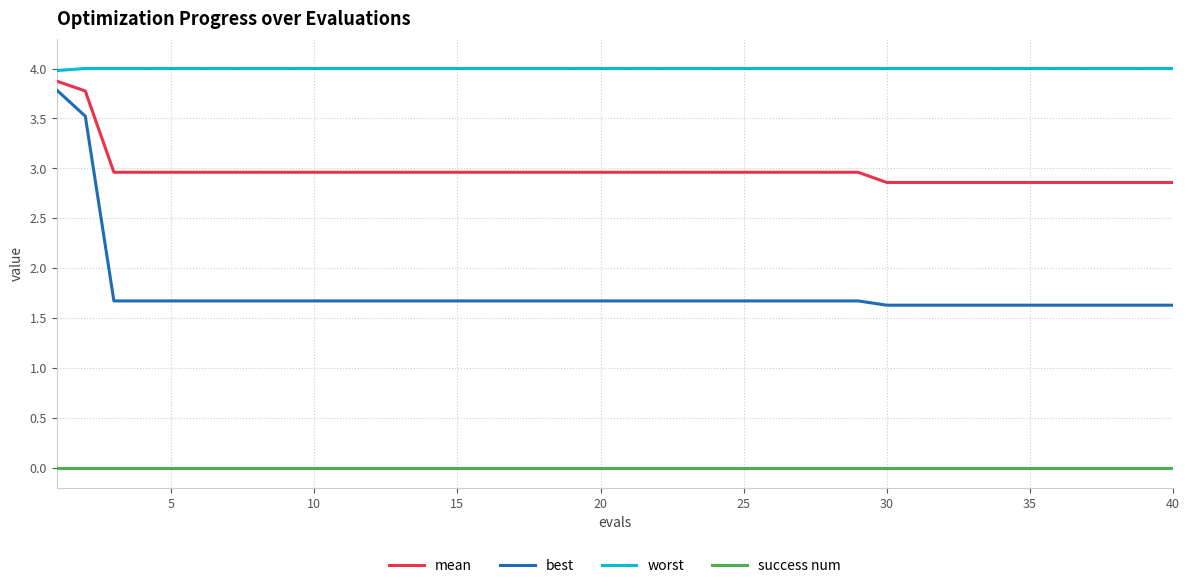

Which series has the largest range (max minus min)?

best